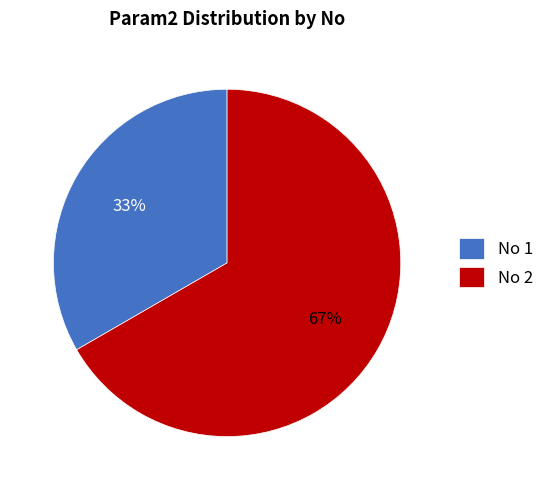

Is there any slice that represents more than half of the pie?

Yes